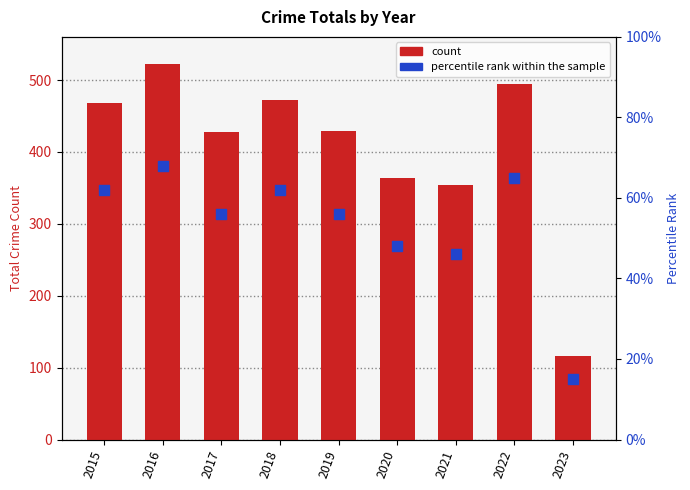

Is the value of count at 2015 greater than the value of percentile rank within the sample at 2015?

Yes